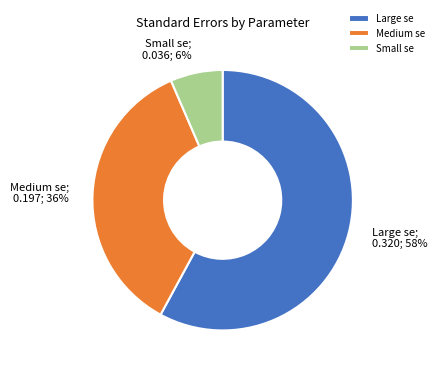

What percentage is the Medium se slice, to the nearest percent?

36%